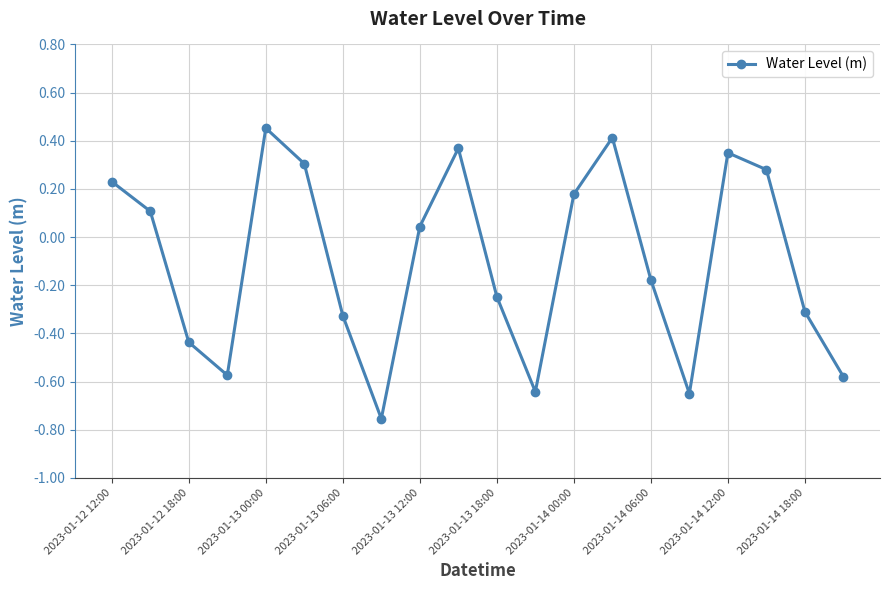

How many points are lower than both their immediate neighbors (excluding endpoints)?

4